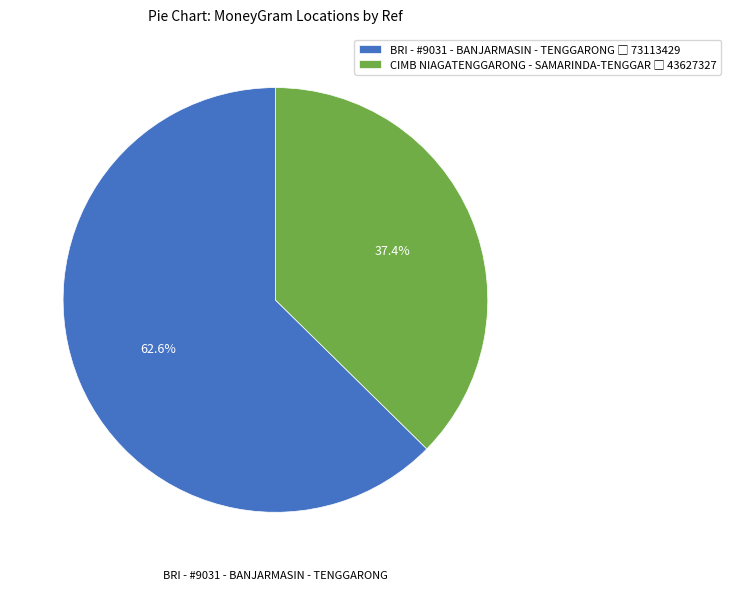

How much of the chart is everything except CIMB NIAGATENGGARONG - SAMARINDA-TENGGAR?

62.6%